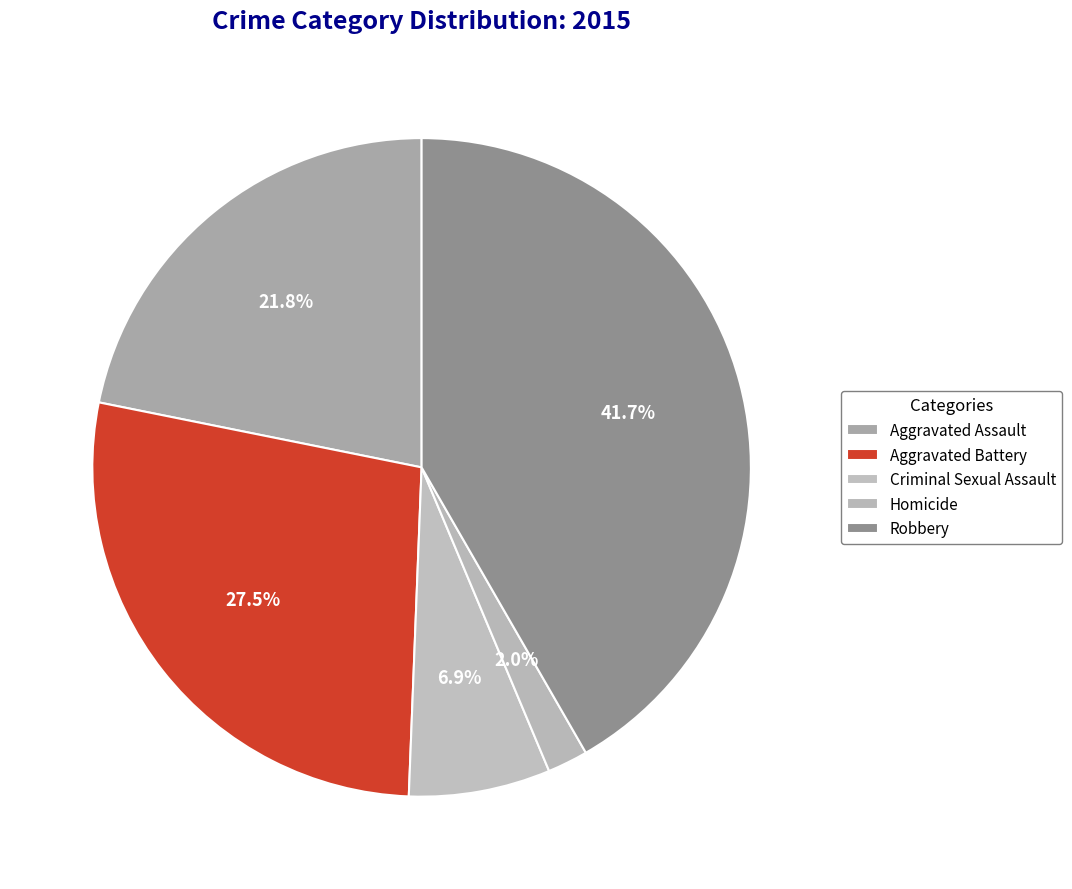

How many slices are in this pie chart?

5